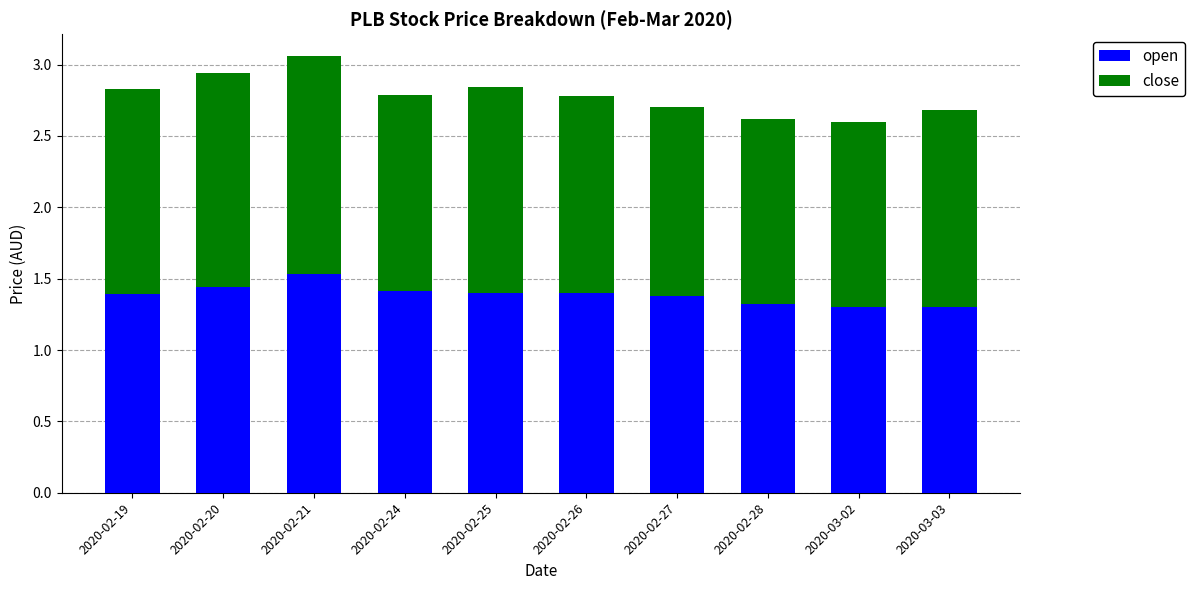

What is the lowest value of the open series?

1.3